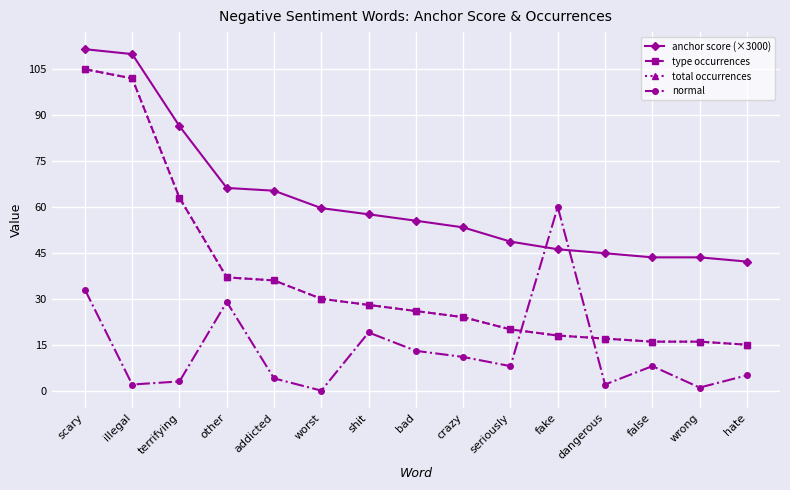

What is the label of the 15th point from the right?

scary